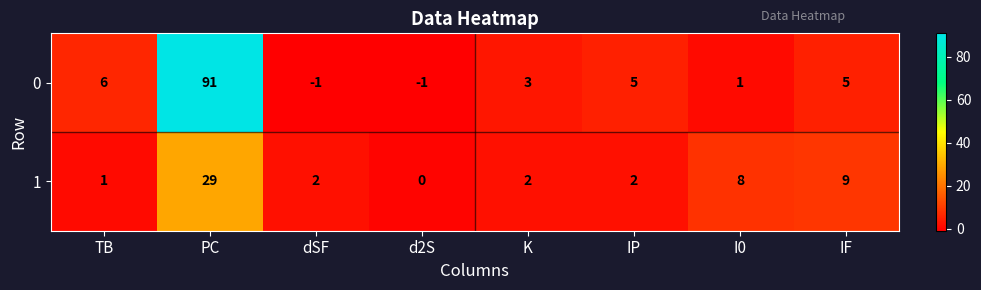

At which label does 0 first exceed 5?

TB